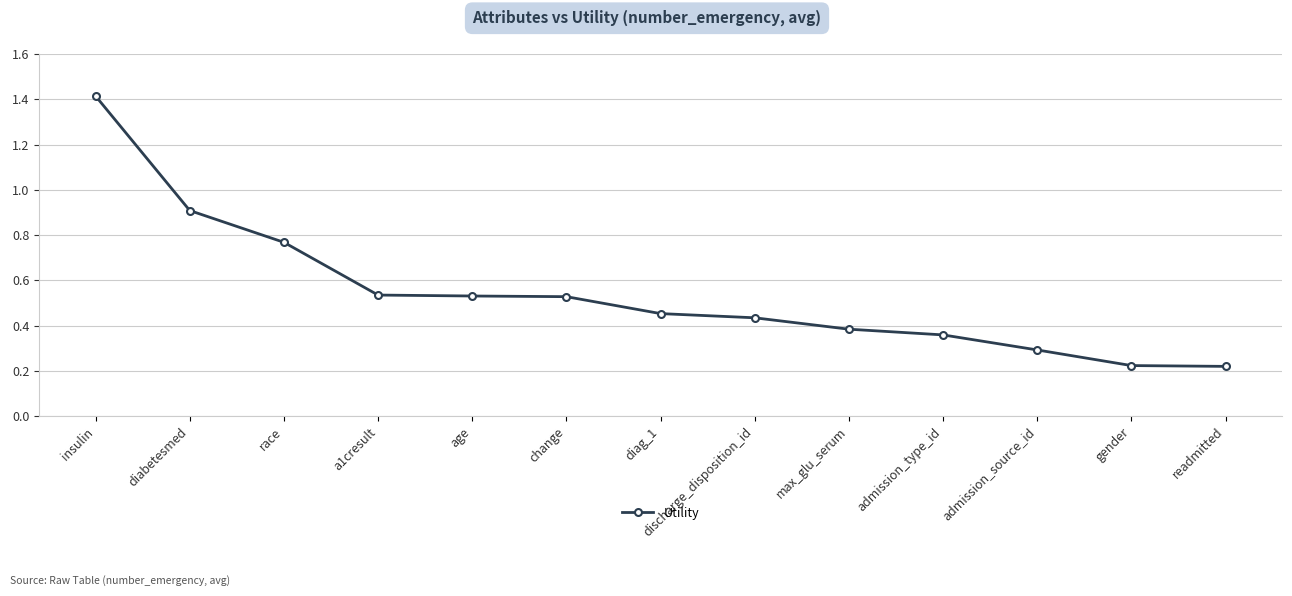

What is the change in value from diabetesmed to race?

-0.1